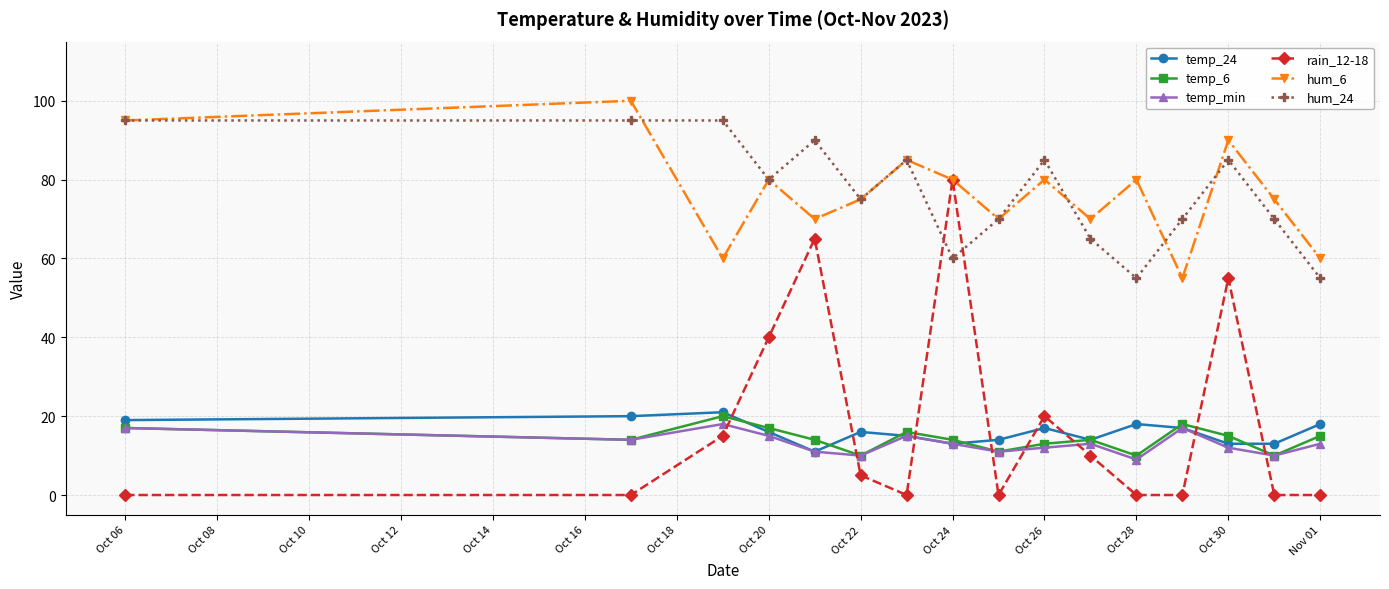

True or false: temp_6 has more than 0 points higher than both neighbors.

True